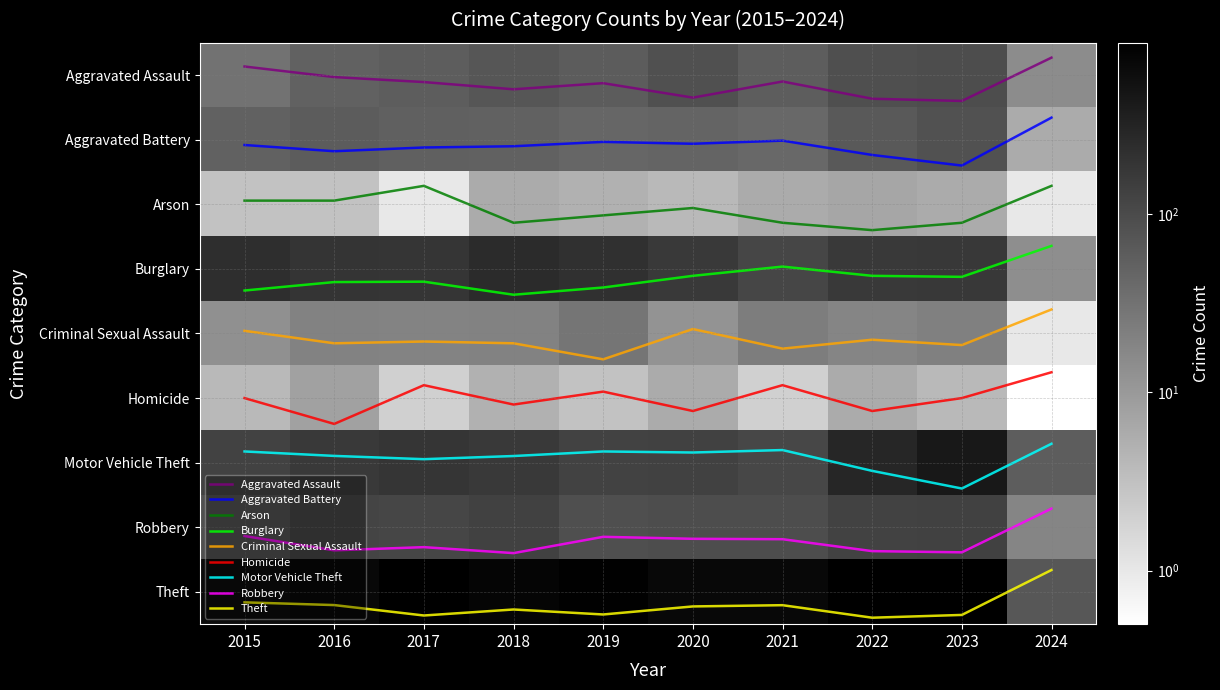

Which label corresponds to the largest value in the chart?

2022